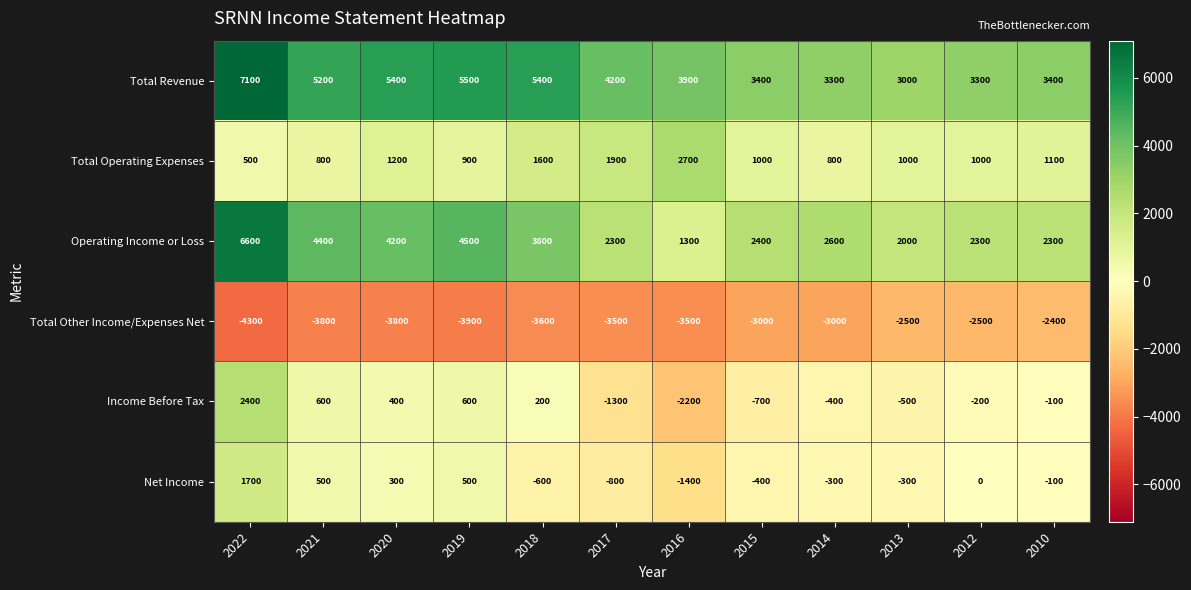

The Income Before Tax series shows -294 at 2012. True or false?

False